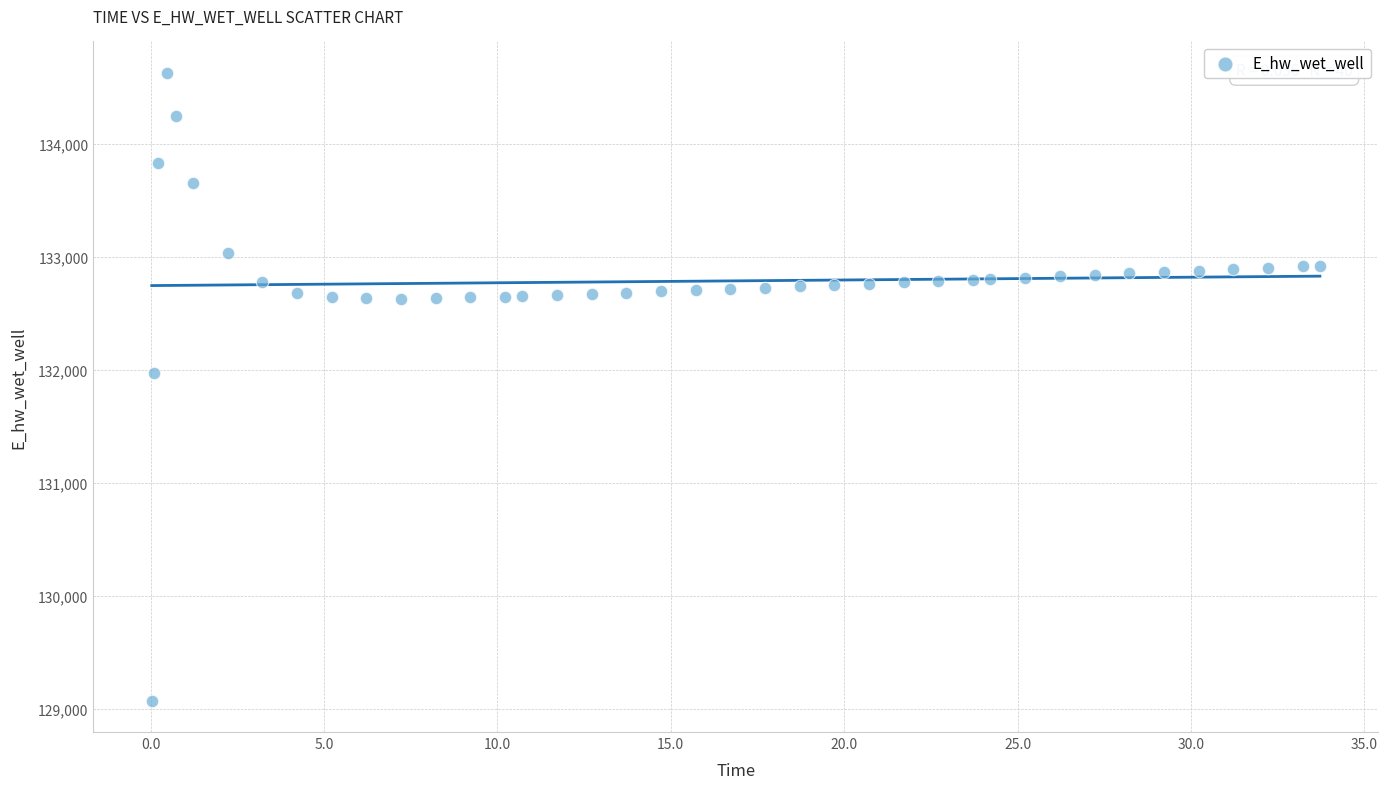

What is the range of Y values (max minus min)?

5557.7